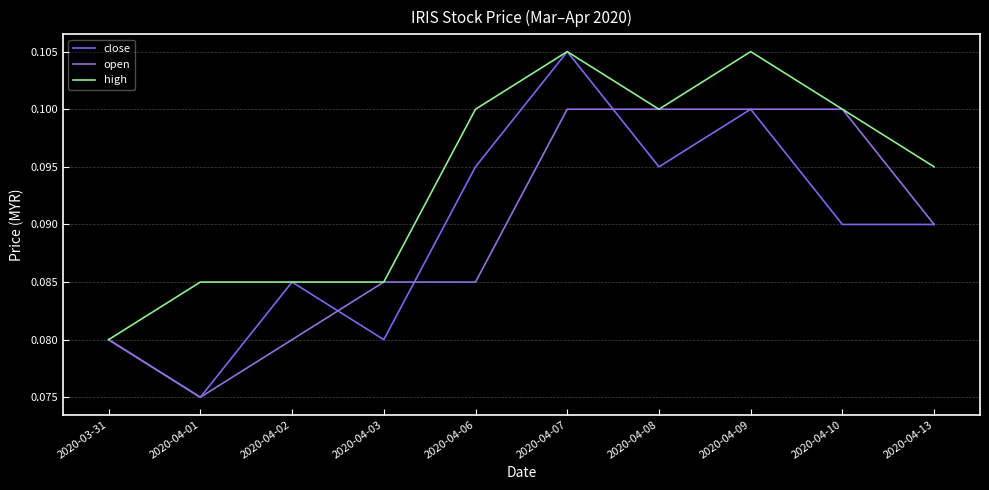

True or false: open and high intersect in this chart.

False